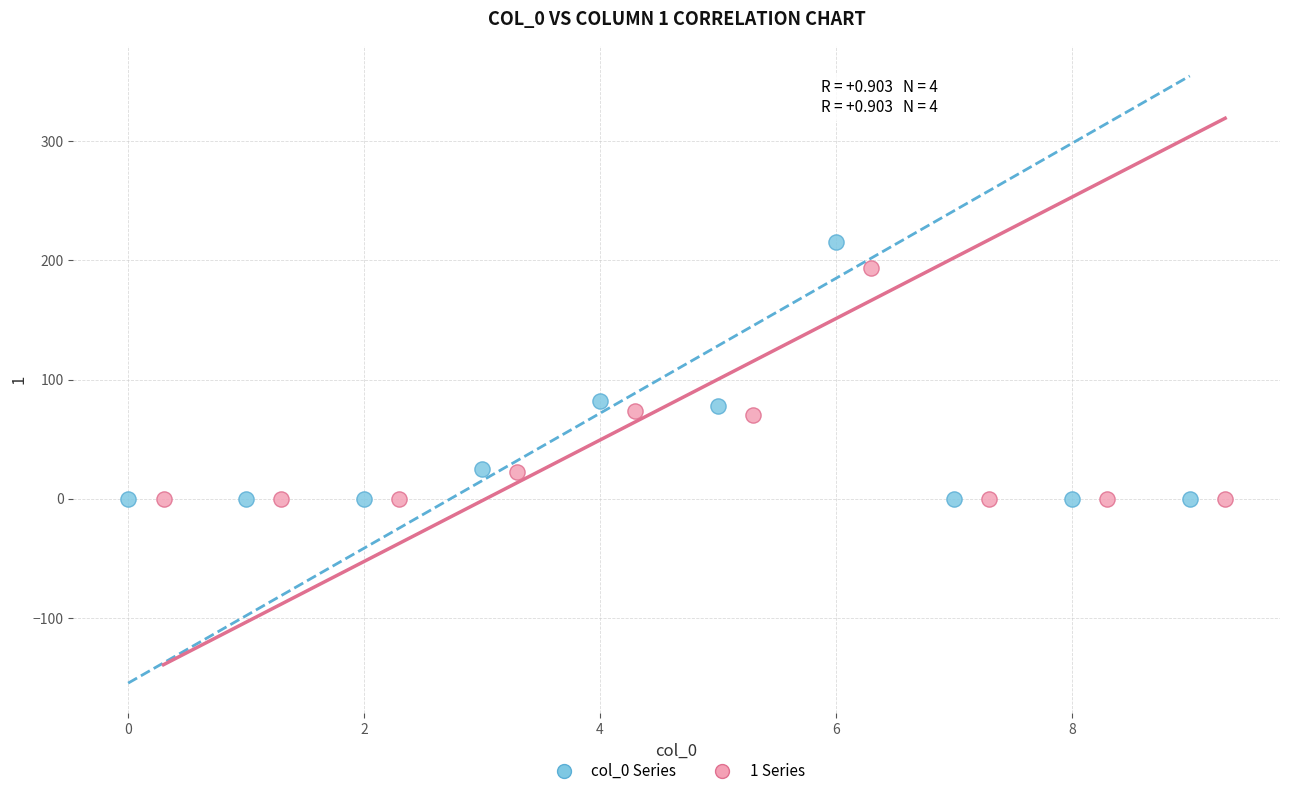

Which series has the widest spread of Y values?

col_0 Series